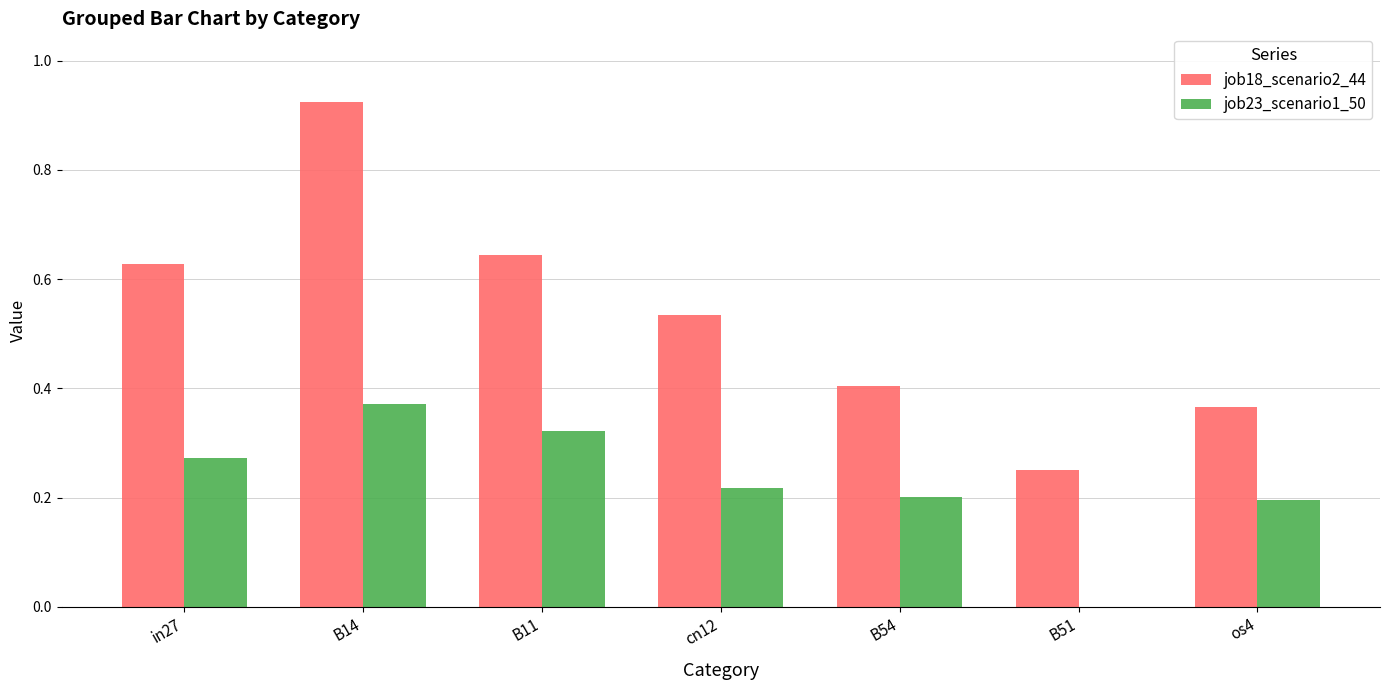

What are all the series names shown in the legend?

job18_scenario2_44, job23_scenario1_50